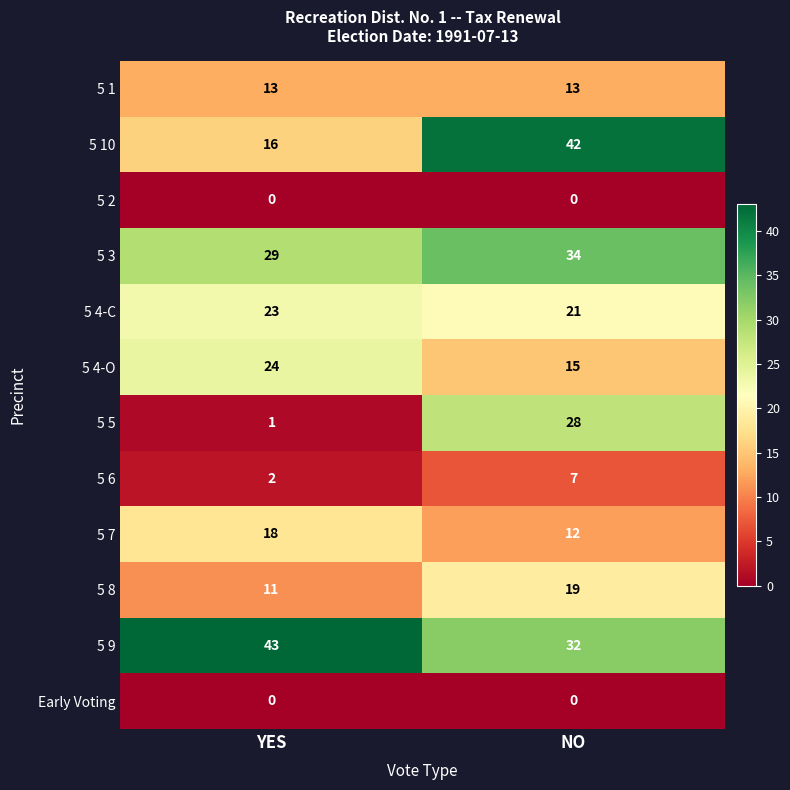

What is the minimum value for 5 1?

13